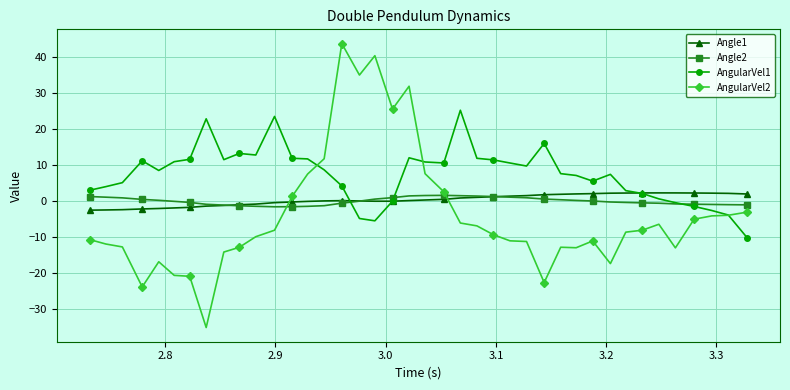

What is the greatest value displayed?

43.9